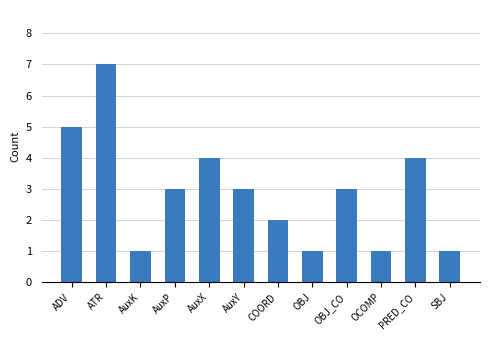

Is it true that the value at AuxK is 1?

True